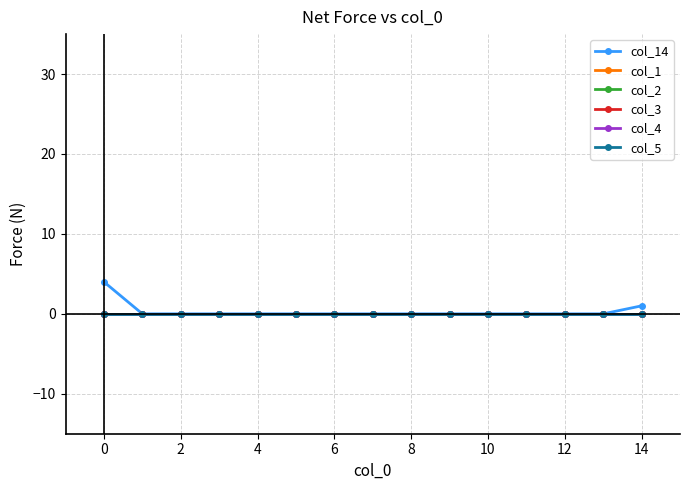

True or false: col_2 and col_1 cross at least once.

False